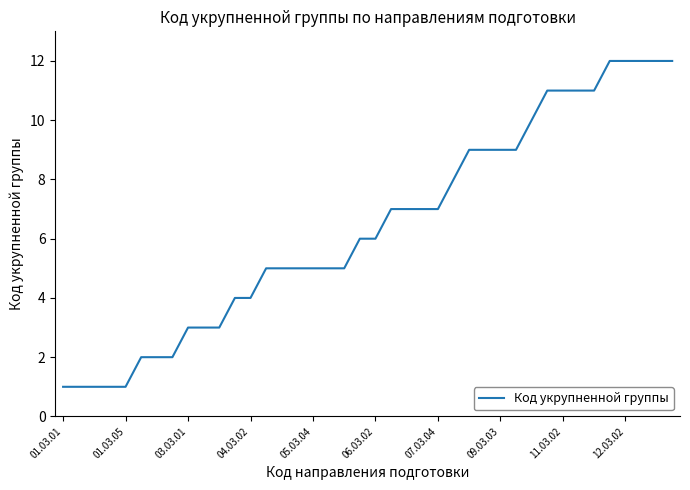

What is the maximum value shown in the chart?

12